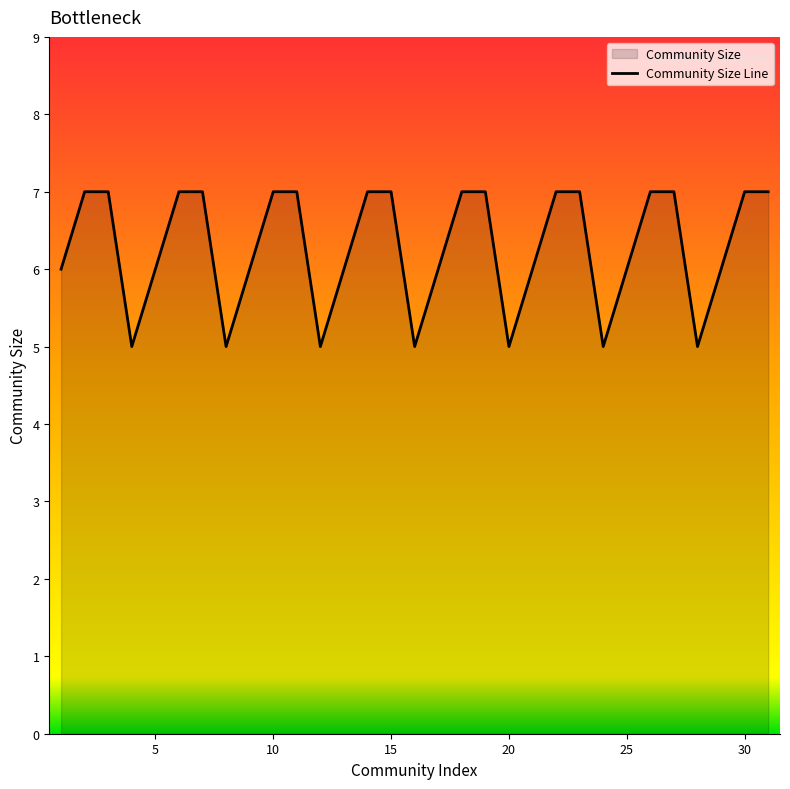

What is the minimum value shown in the chart?

5